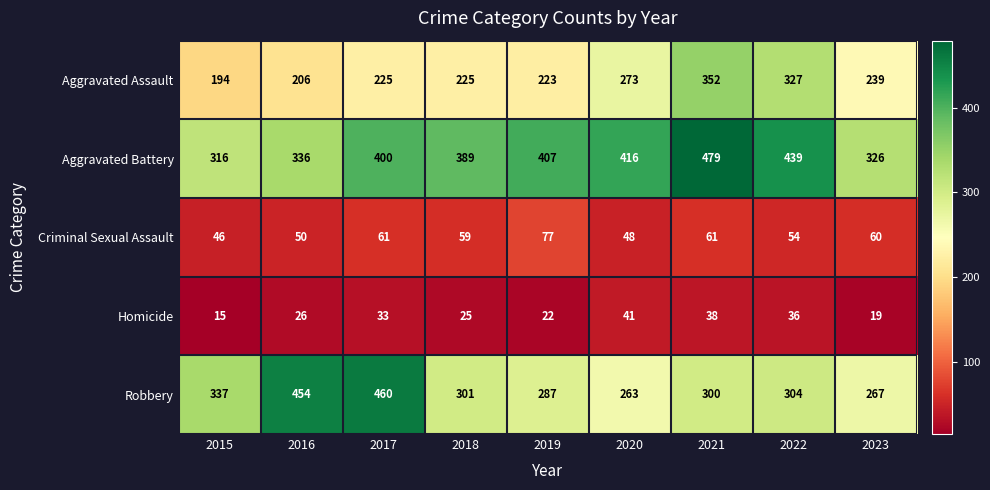

What is the total value across all series at 2018?

999